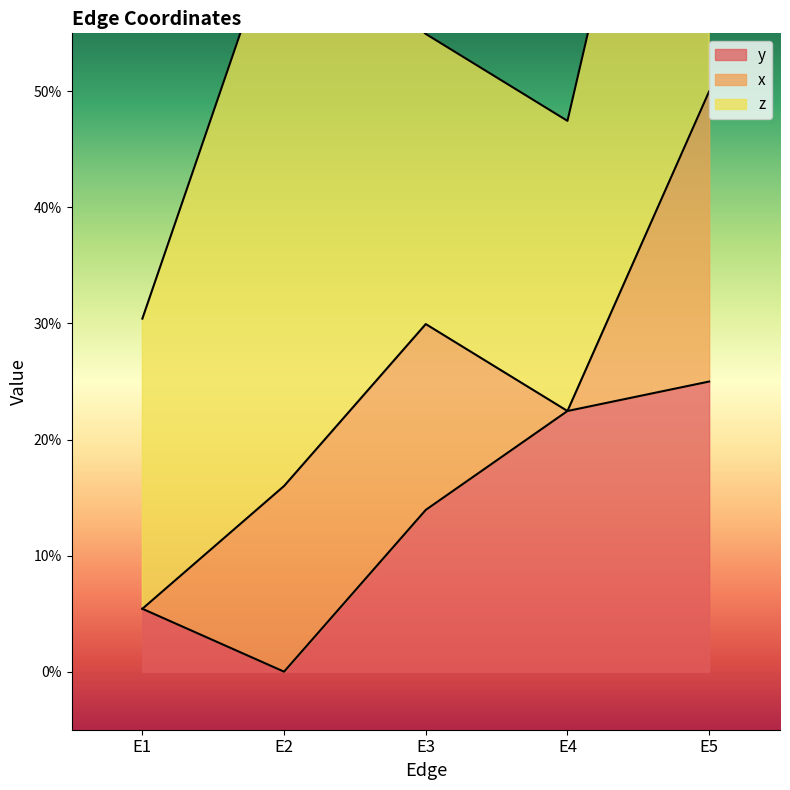

At which category does y reach its first local valley?

E2